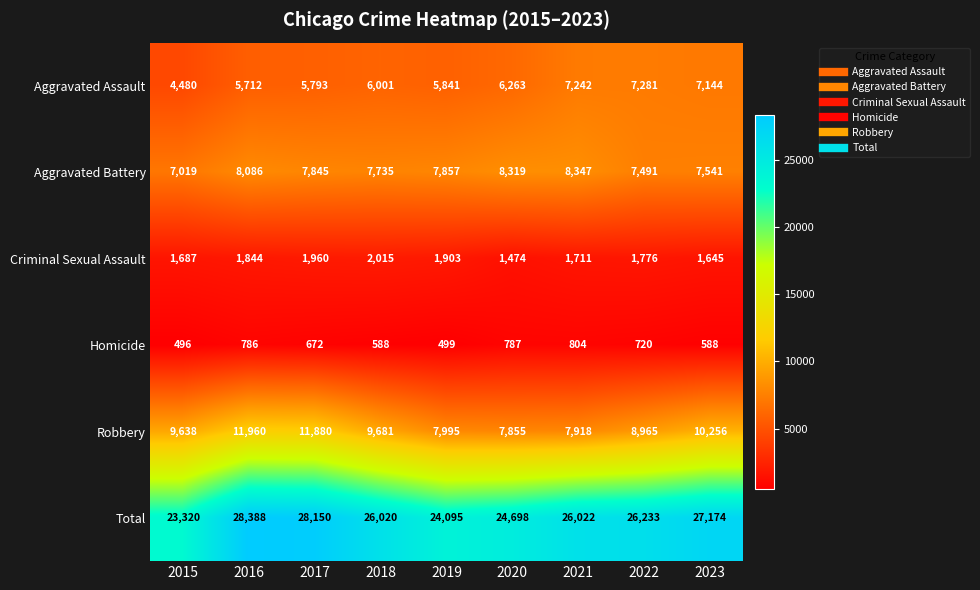

At which label is Total closest to 25854?

2018